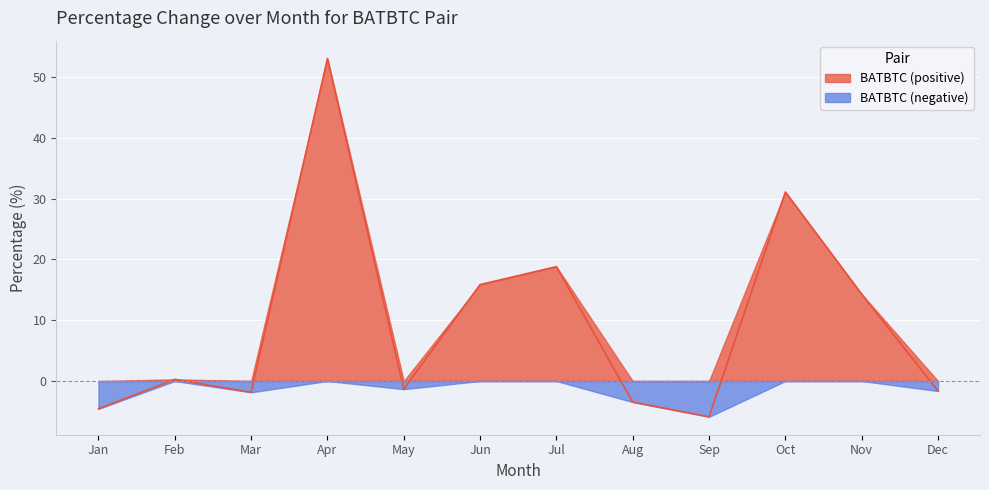

Is it true that BATBTC (negative) equals 0.0 at Oct?

True